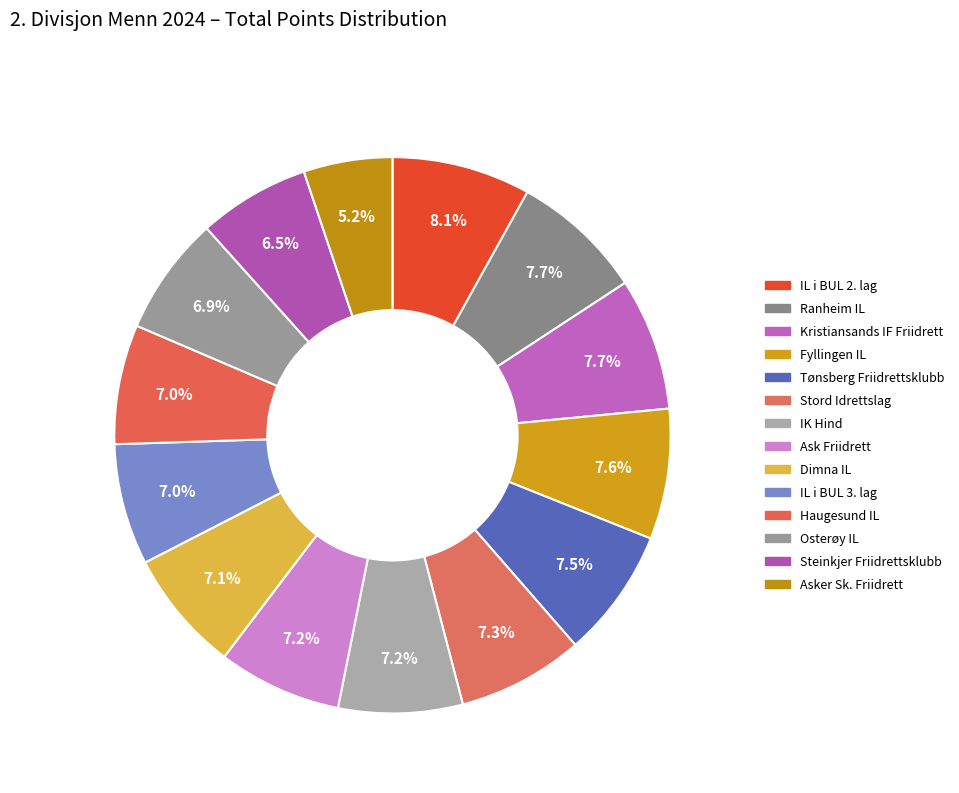

What is the change in value from Kristiansands IF Friidrett to Osterøy IL?

-1866